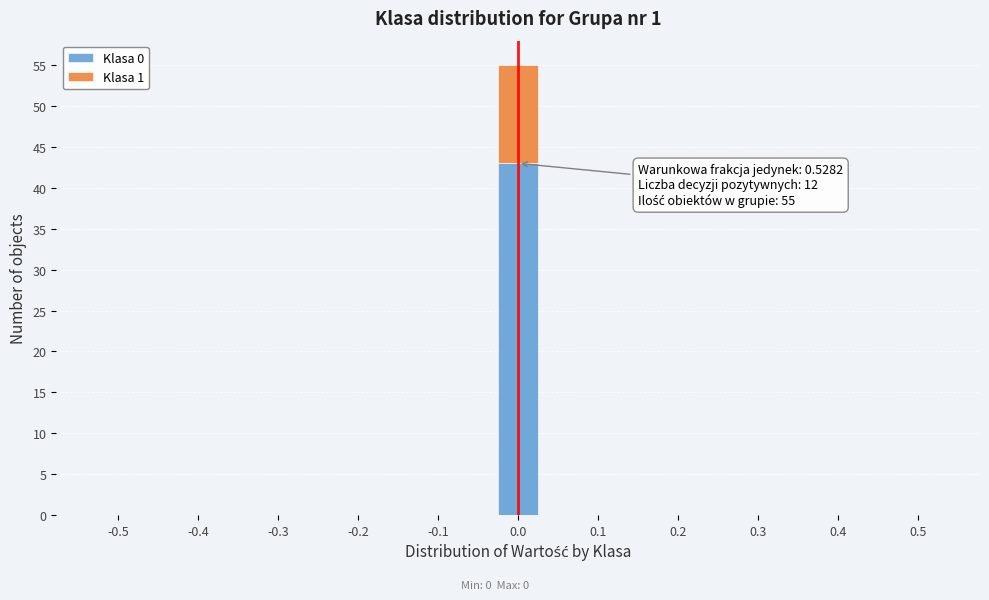

Reading left to right, transcribe the values for Klasa 0.

-0.5=0	-0.4=0	-0.3=0	-0.2=0	-0.1=0	0.0=43	0.1=0	0.2=0	0.3=0	0.4=0	0.5=0